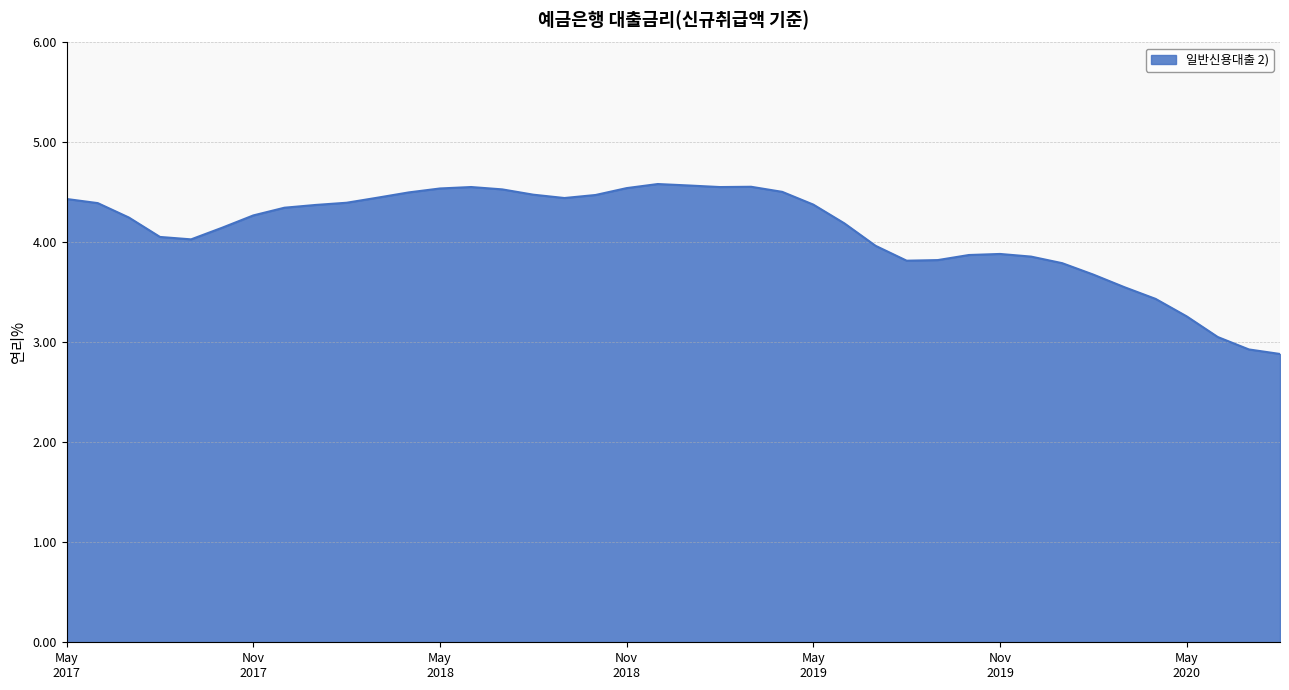

What is the smallest value displayed?

2.9